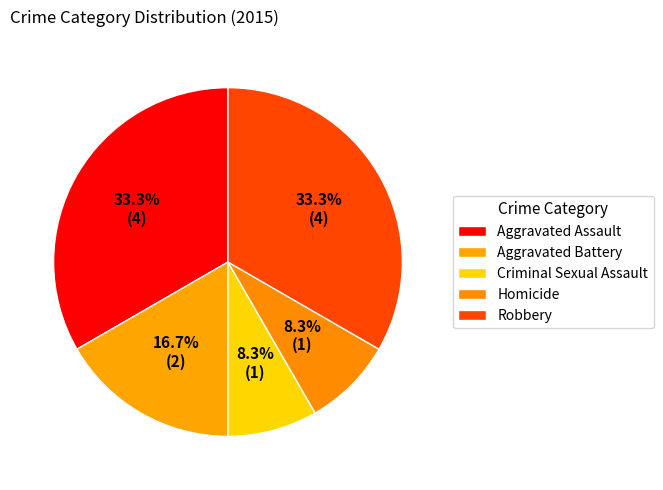

Count the number of slices in the pie.

5